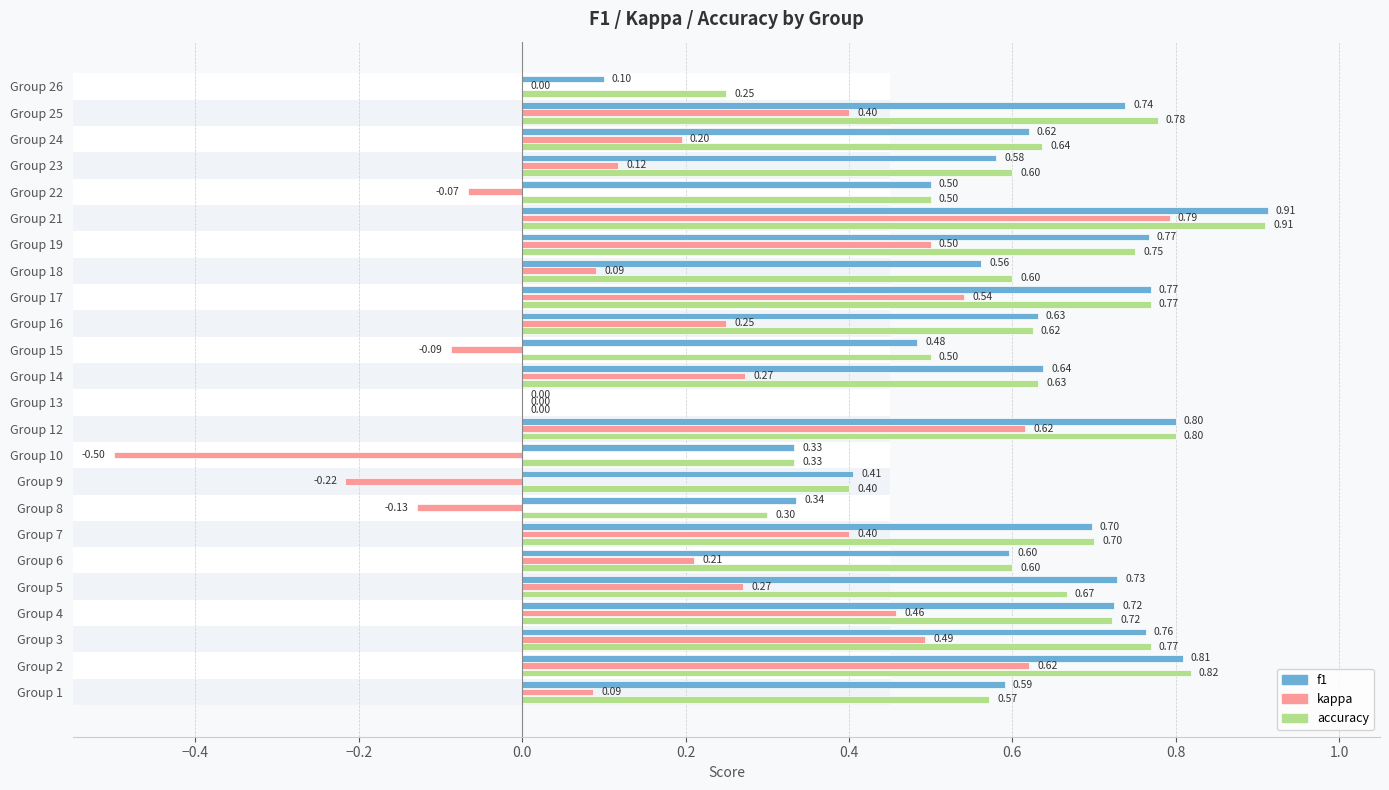

What is the value of the f1 bar at the 7th from the left?

0.7